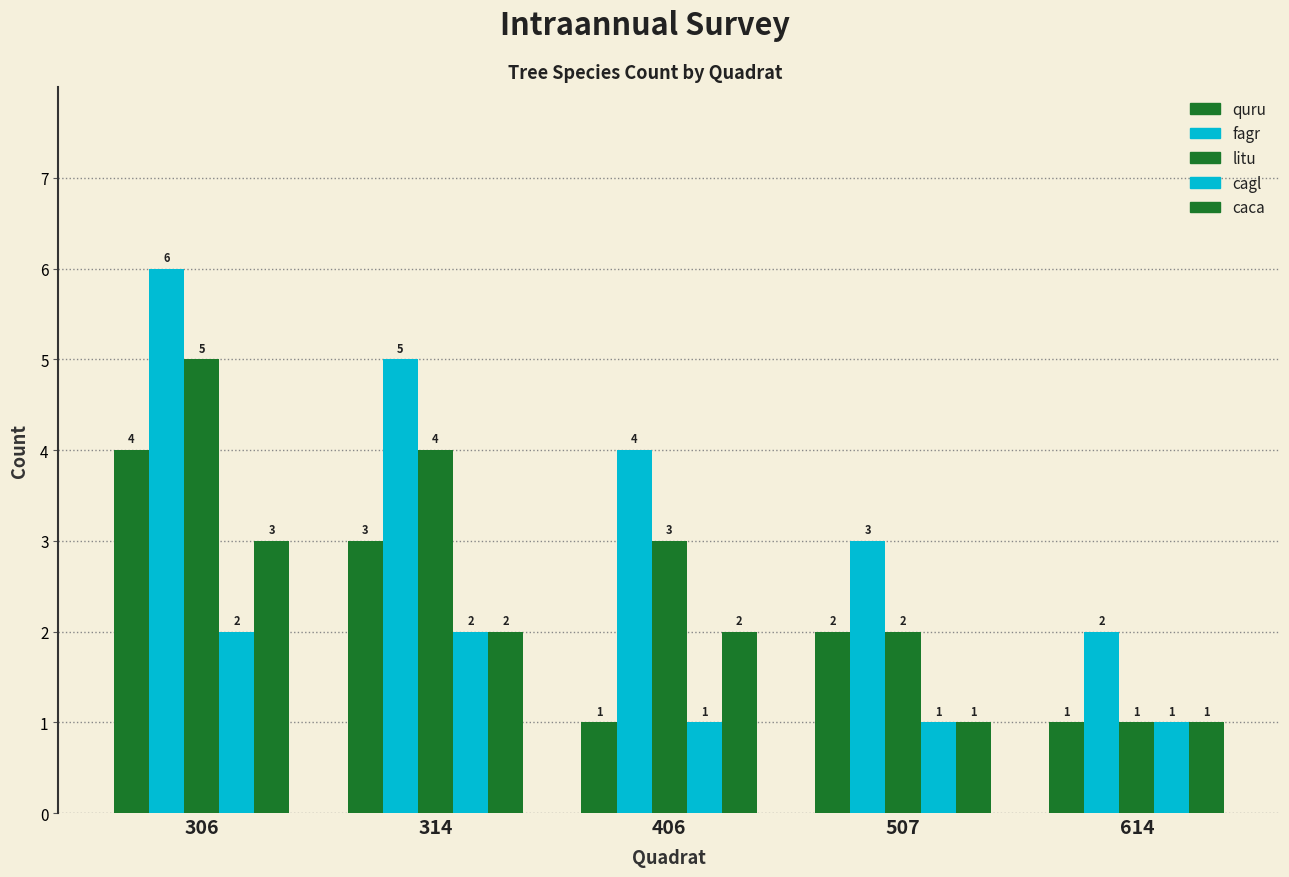

Does the chart contain stacked bars?

No